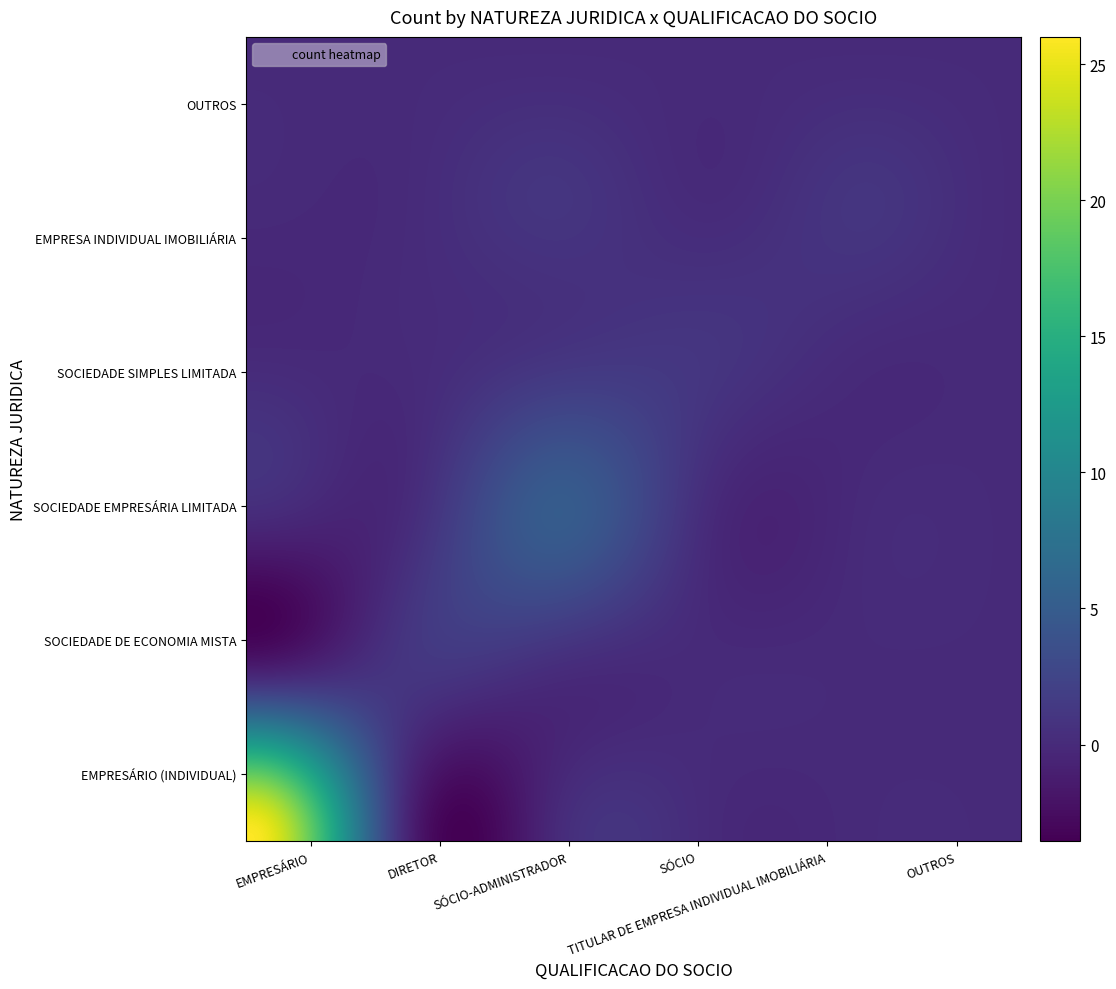

Which series has the widest spread of values?

EMPRESÁRIO